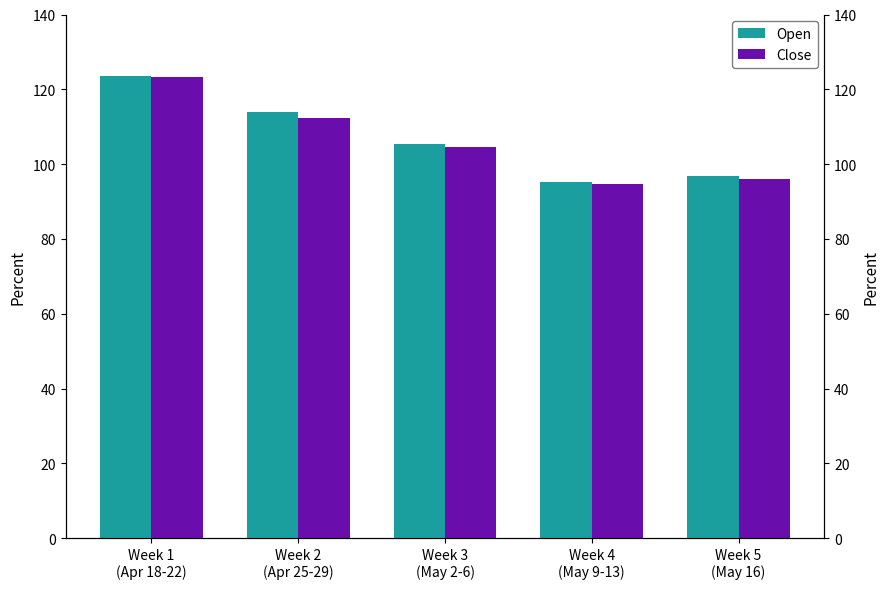

Where is Close nearest to the value 108?

Week 3
(May 2-6)